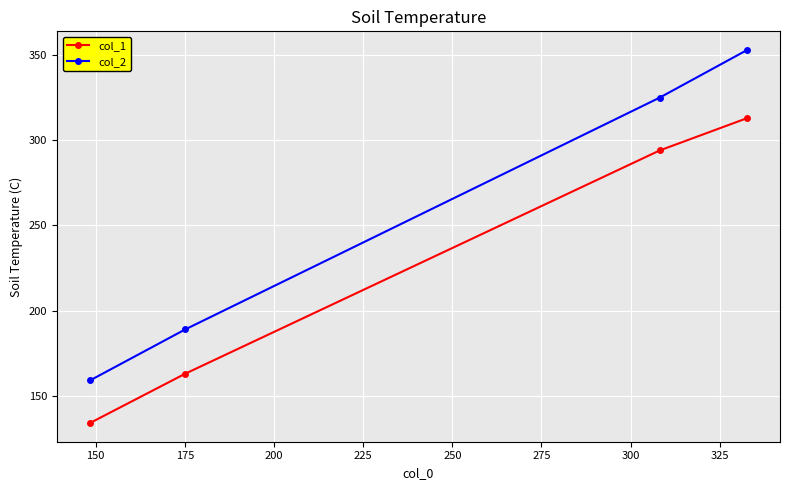

How many distinct data groups are displayed?

2